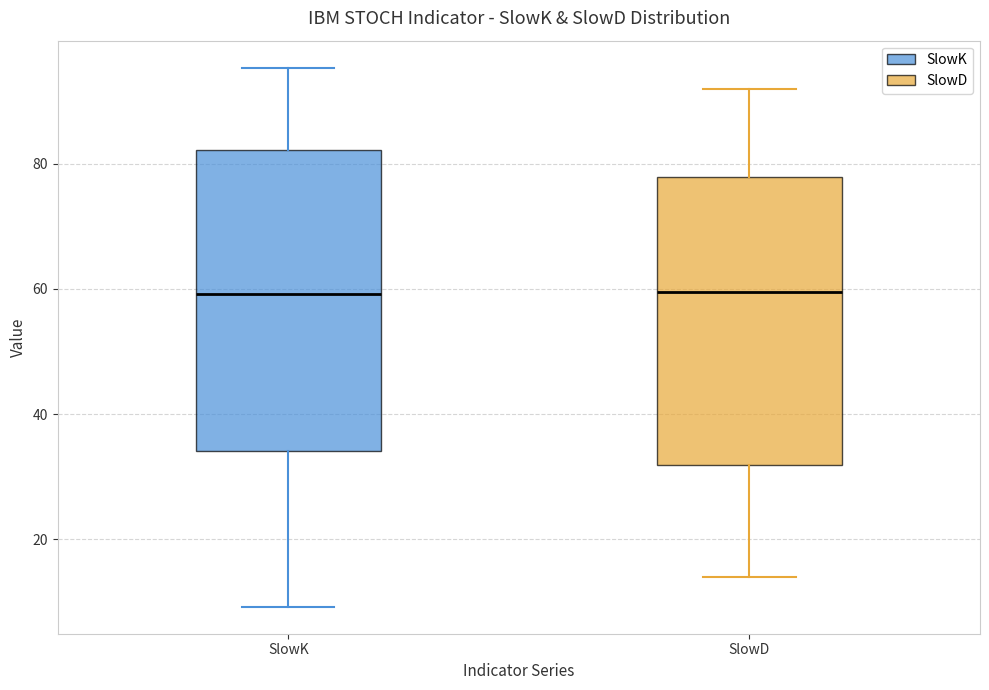

Where does the upper whisker of the box for SlowD end on the y-axis? The values are not printed on the chart, so give them approximately, as read against the axis.

92